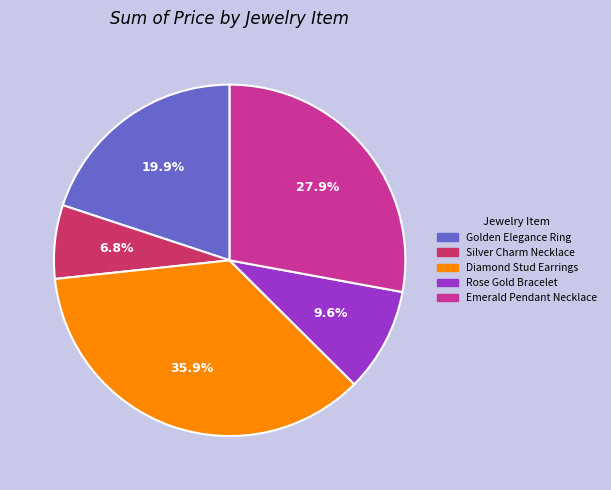

To the nearest percent, what is the average slice percentage?

20%